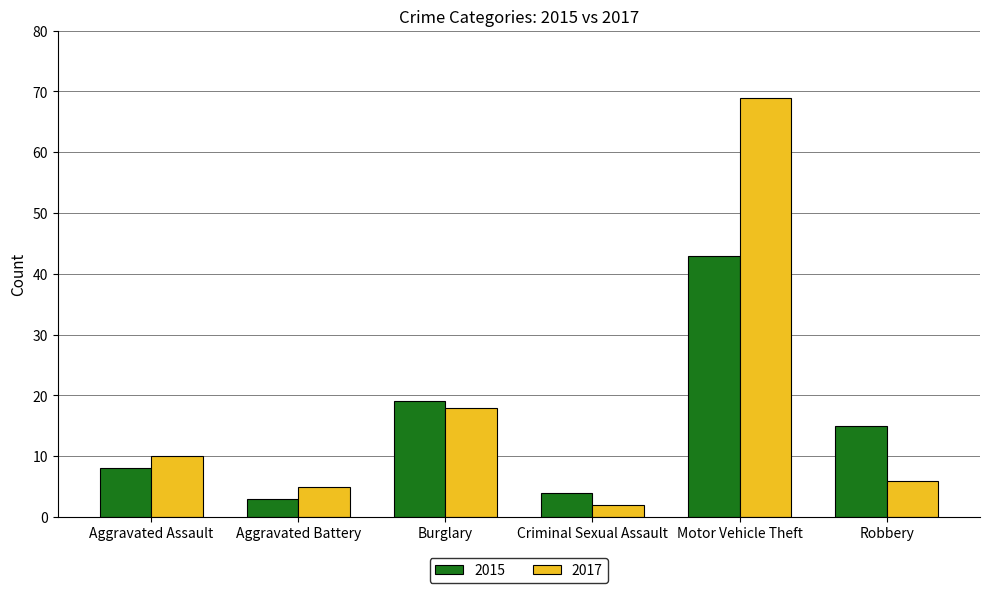

At how many categories does at least one series exceed 45?

1